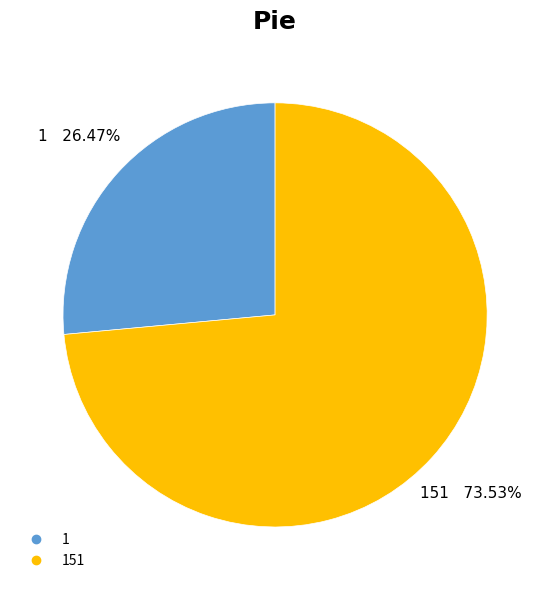

Does any single category account for the majority?

Yes